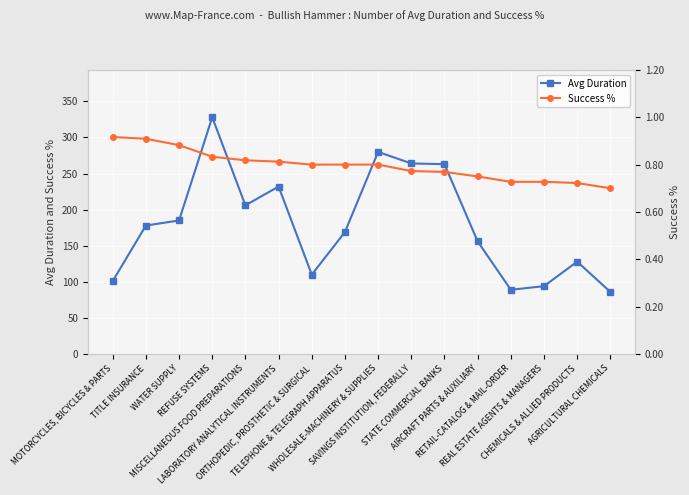

What is the value of the Success % point at the 15th from the left?

0.7